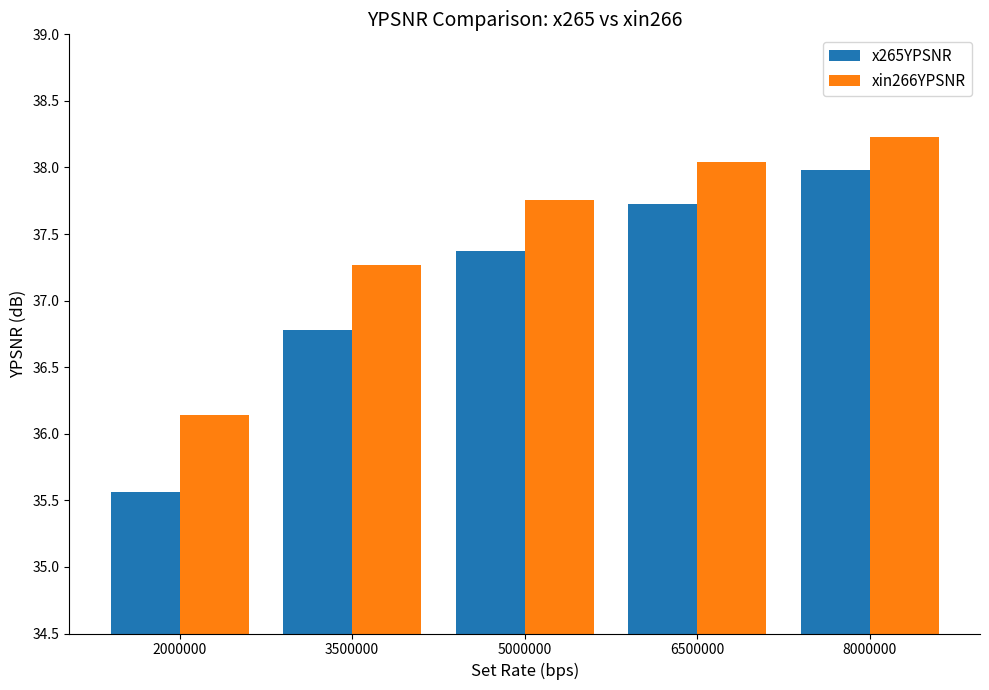

Which category has the highest value across all series?

8000000